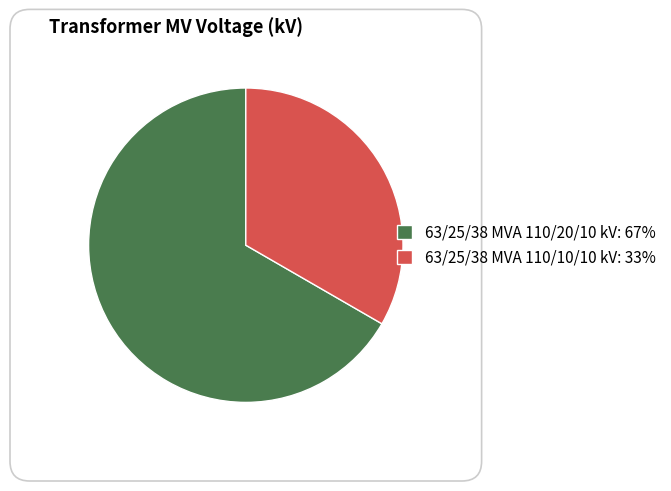

Is it true that 63/25/38 MVA 110/10/10 kV is 33% of the pie?

True